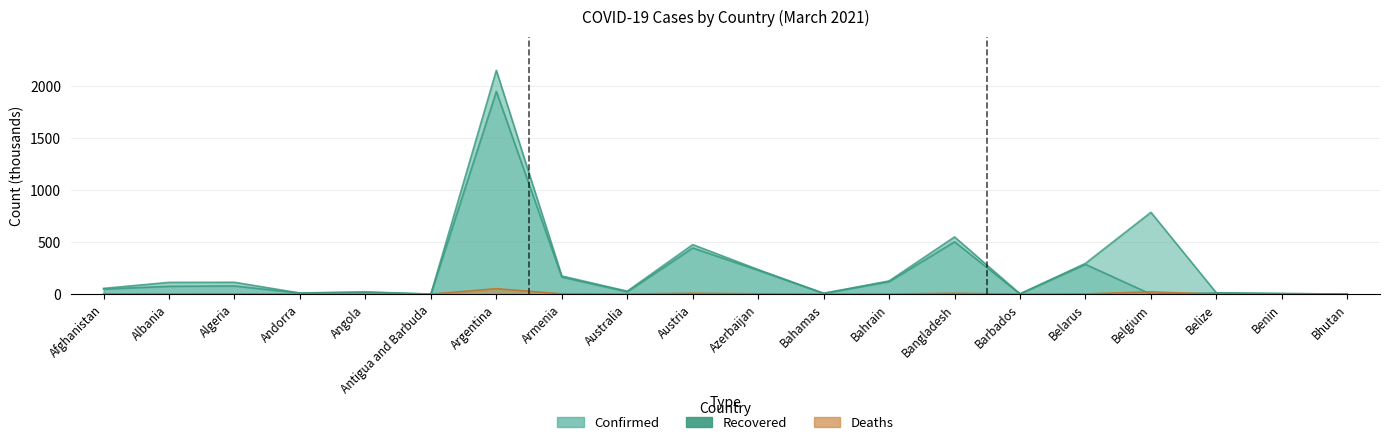

Rank the series by their average value, from lowest to highest.

Deaths, Recovered, Confirmed